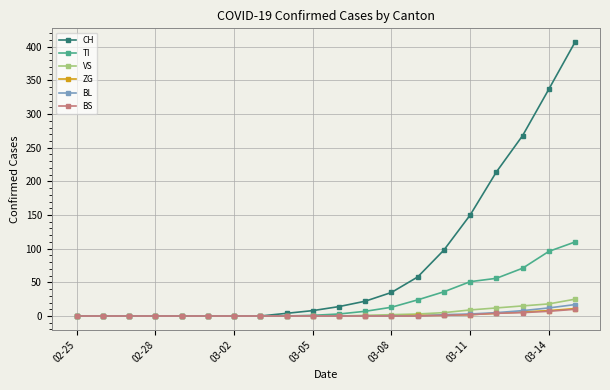

What is the greatest value displayed?

407